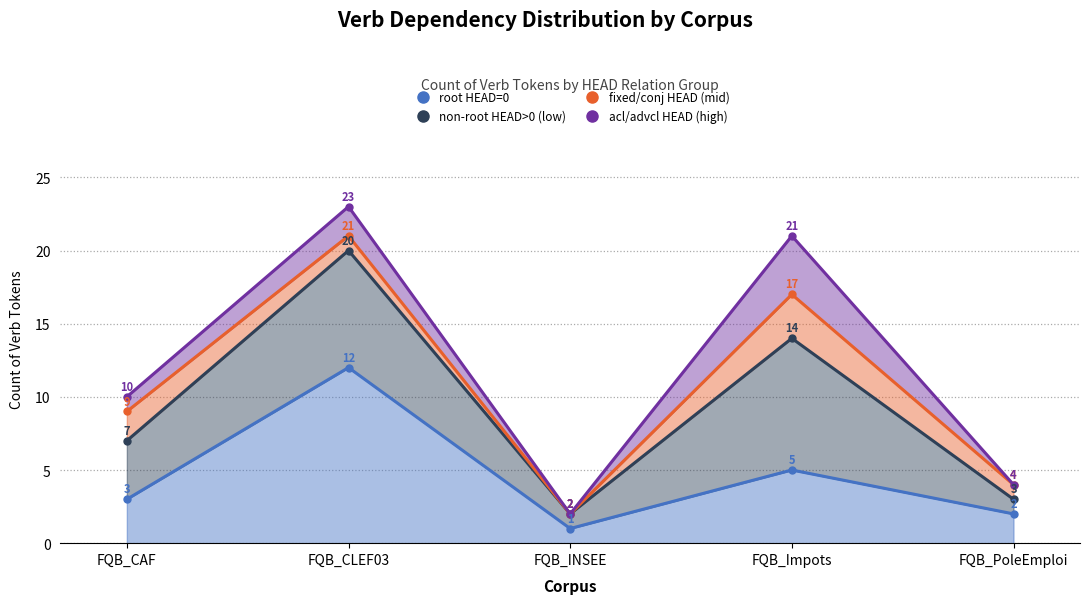

What position from the right is FQB_Impots?

2